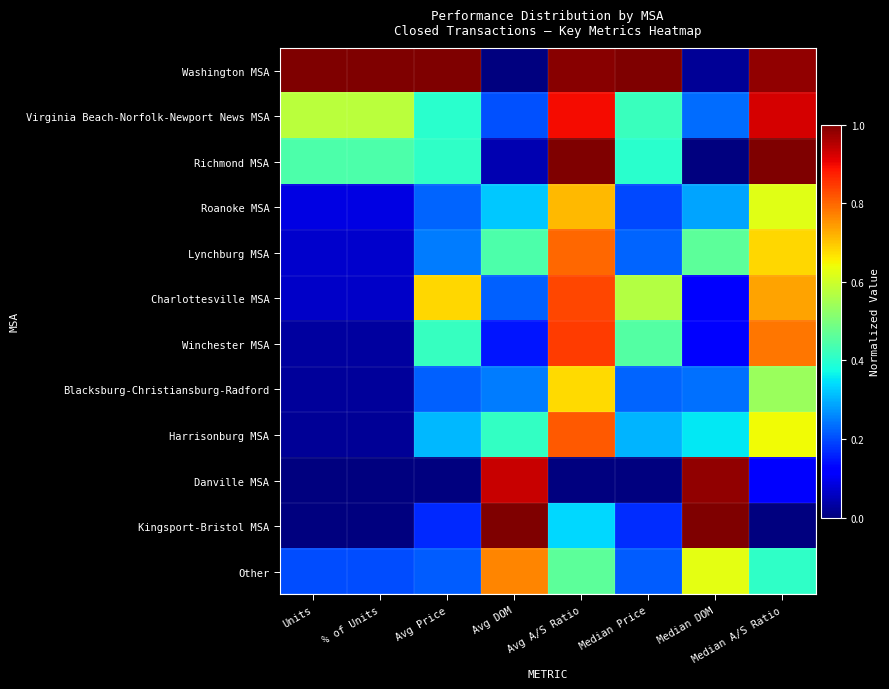

Count the number of data series in this chart.

12